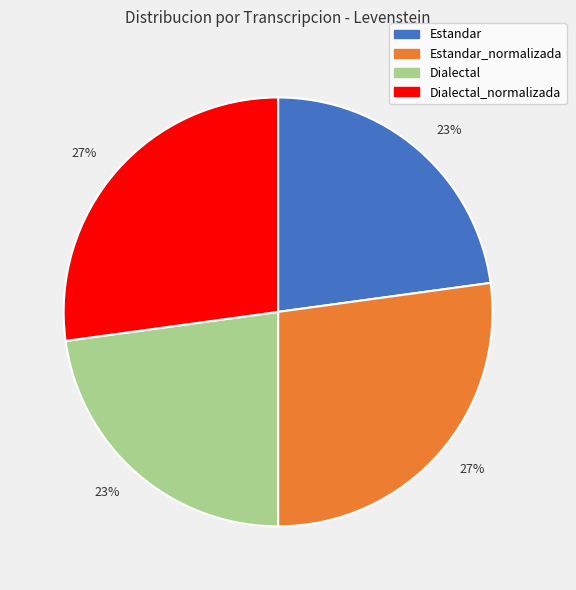

How many slices are in this pie chart?

4